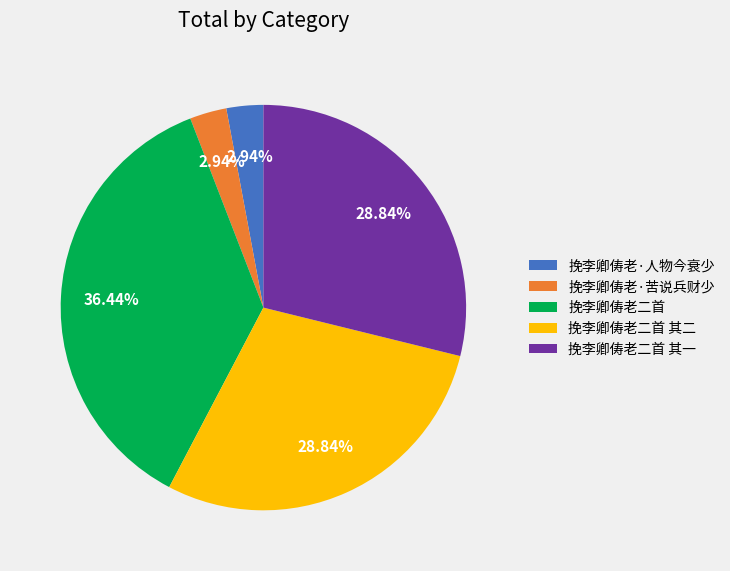

How many segments does this pie chart have?

5